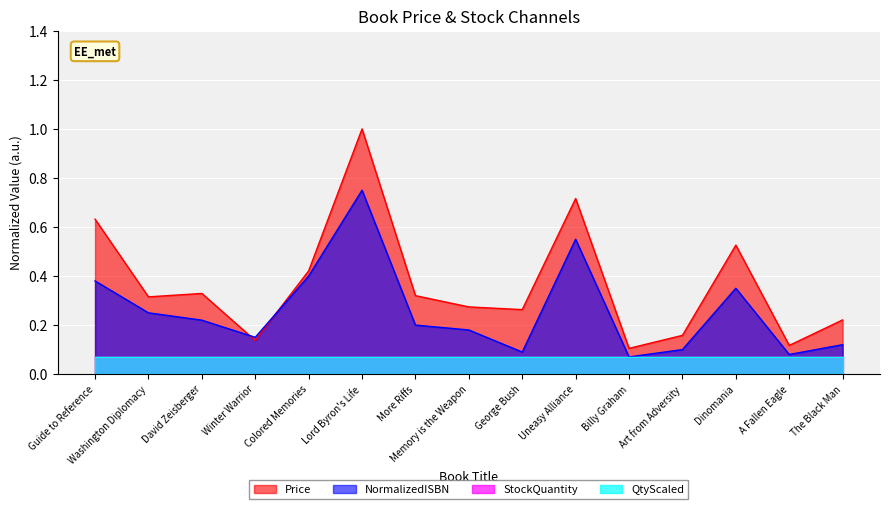

What position from the left is More Riffs?

7